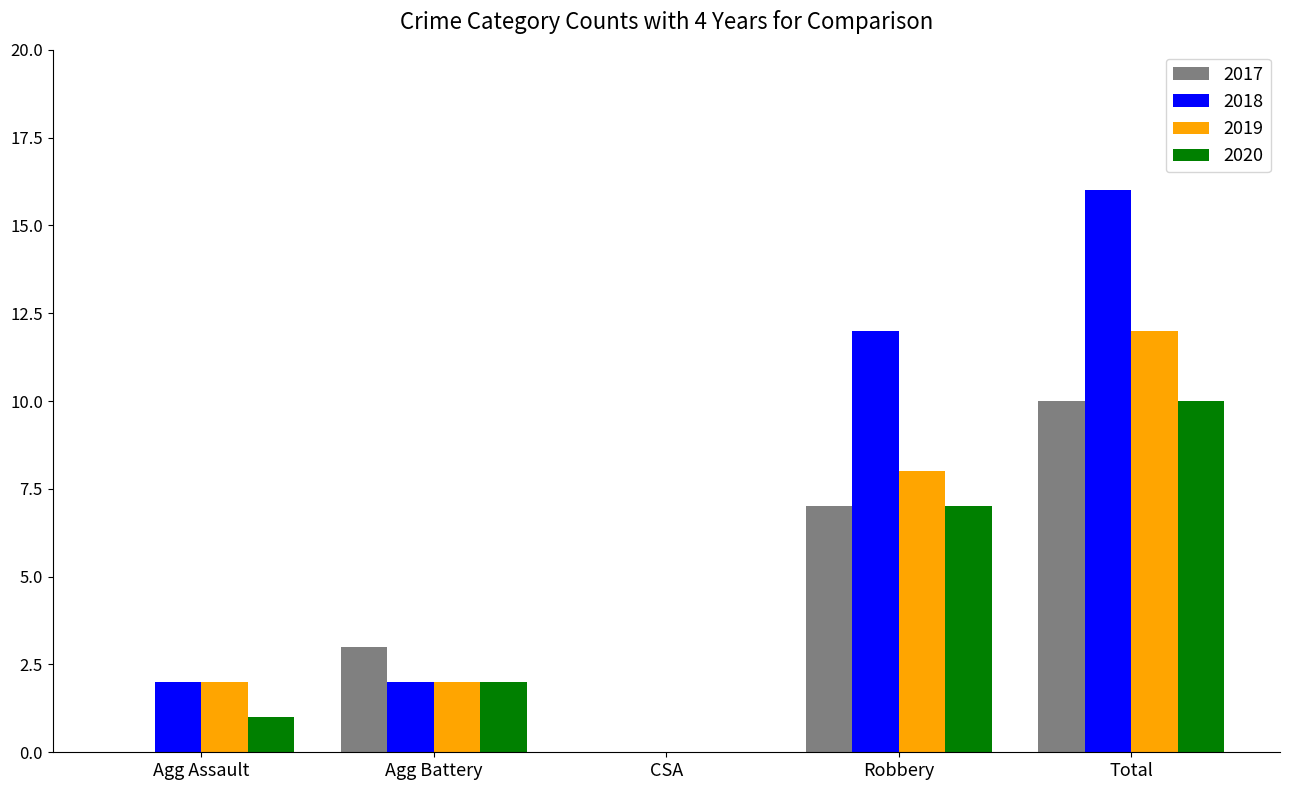

Does the chart contain stacked bars?

No